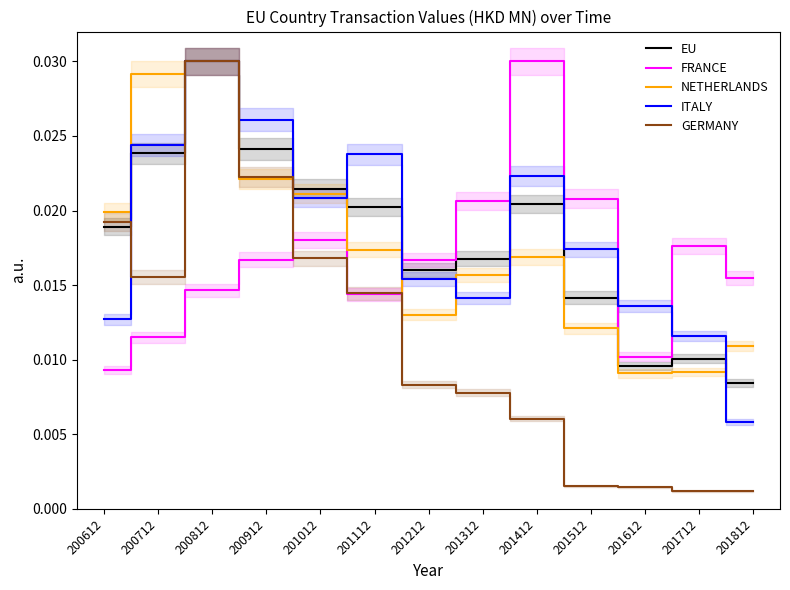

In EU, how many points are higher than both neighbors (excluding endpoints)?

3